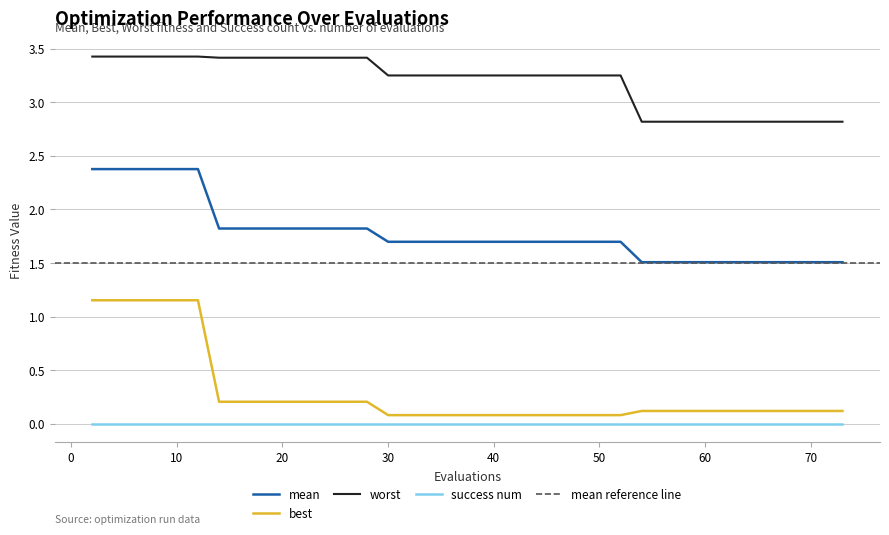

Which series changed the most between 20 and 34?

worst